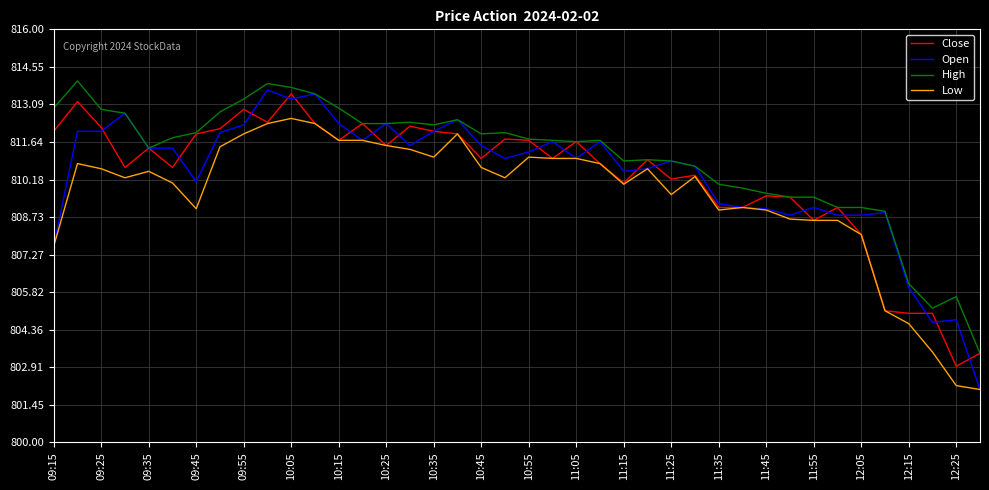

Which series has the largest total across all categories?

High